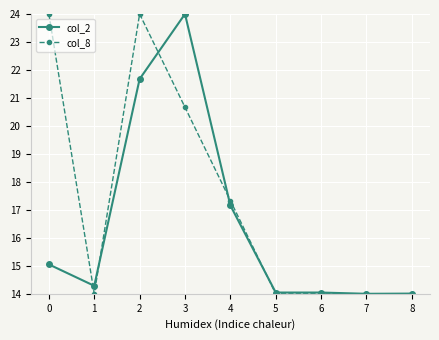

Is it true that col_2 equals 14.0 at 7?

True